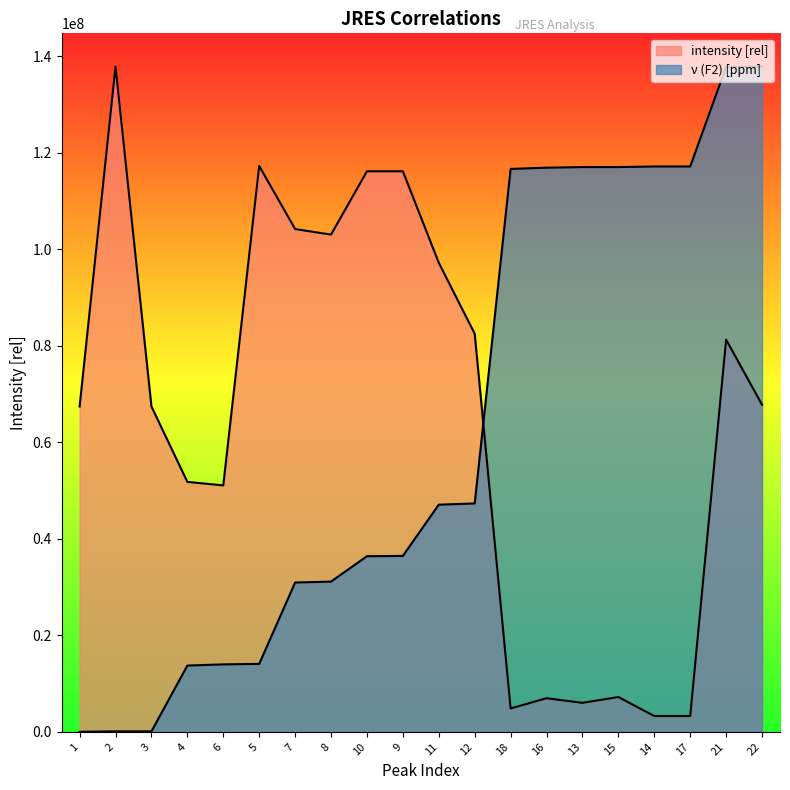

Which category has the highest value in the intensity [rel] series?

2